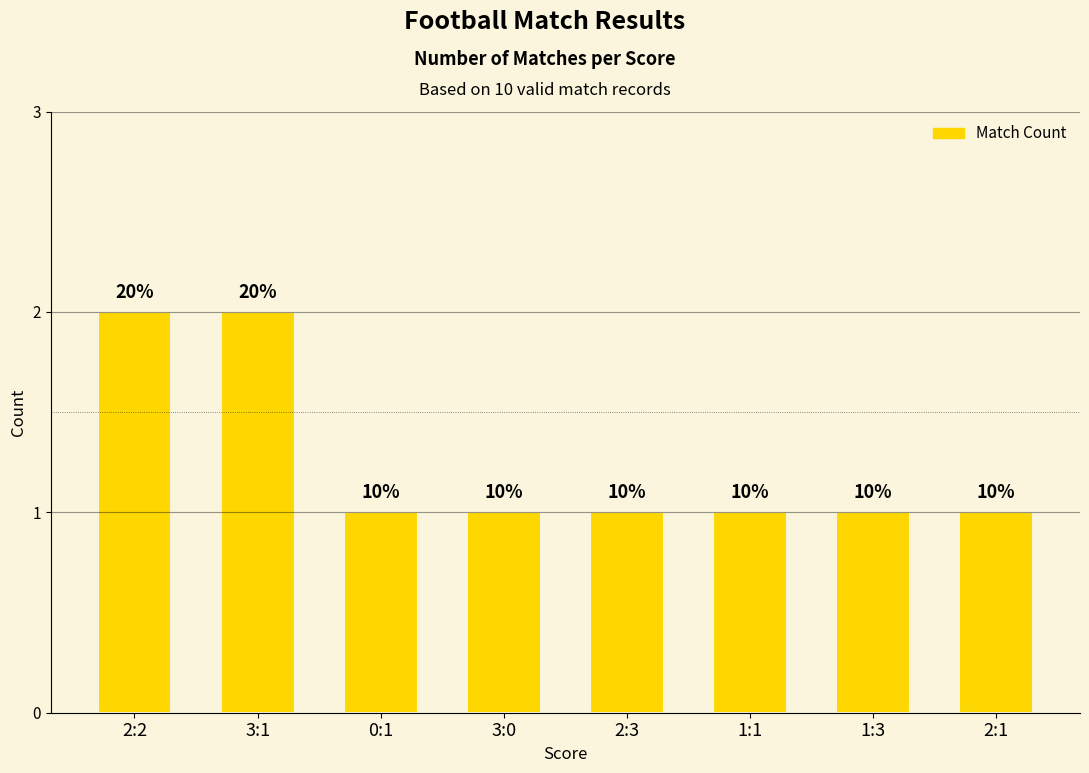

Rank the categories by value from highest to lowest.

2:2, 3:1, 0:1, 3:0, 2:3, 1:1, 1:3, 2:1